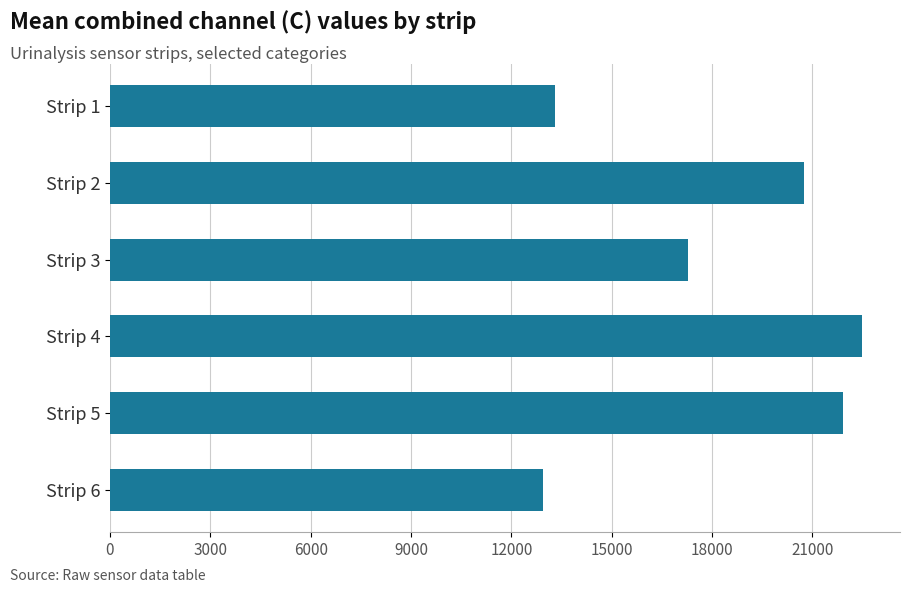

What is the change in value from Strip 1 to Strip 4?

+9200